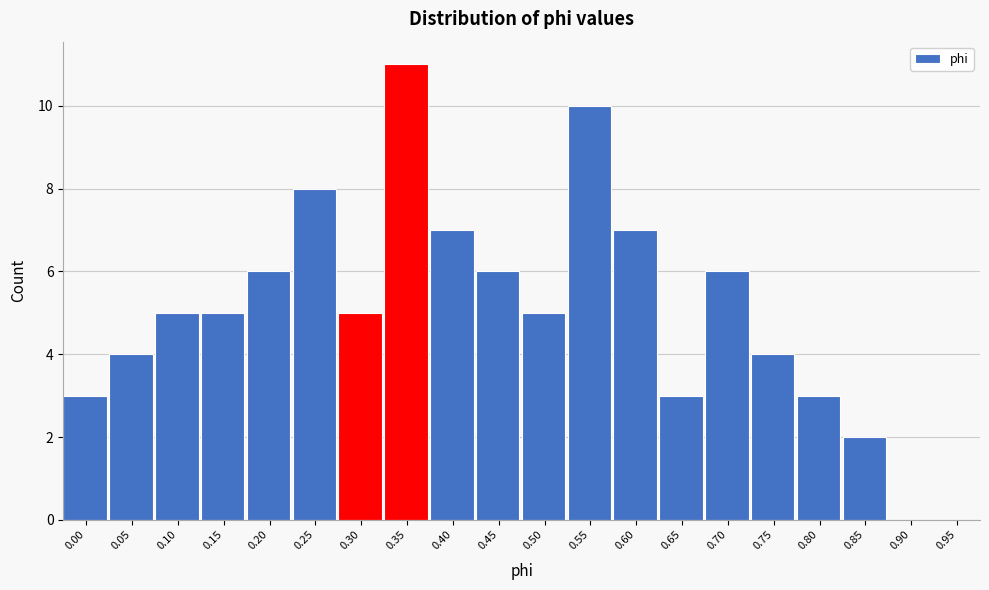

Reading right to left, transcribe all the data shown in this chart.

0.95=0	0.90=0	0.85=2	0.80=3	0.75=4	0.70=6	0.65=3	0.60=7	0.55=10	0.50=5	0.45=6	0.40=7	0.35=11	0.30=5	0.25=8	0.20=6	0.15=5	0.10=5	0.05=4	0.00=3